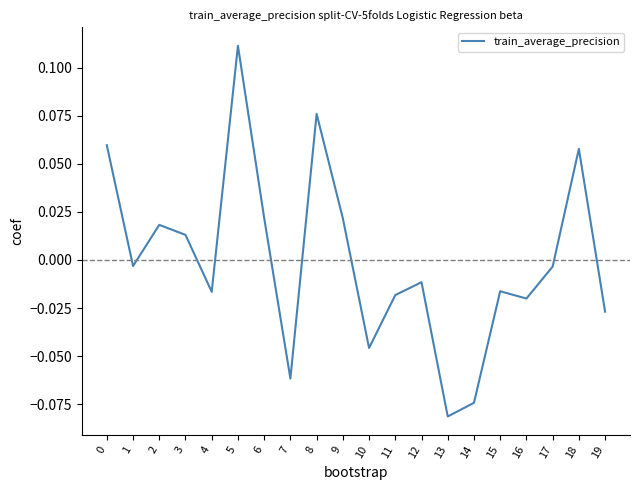

How many categories are shown in the chart?

20